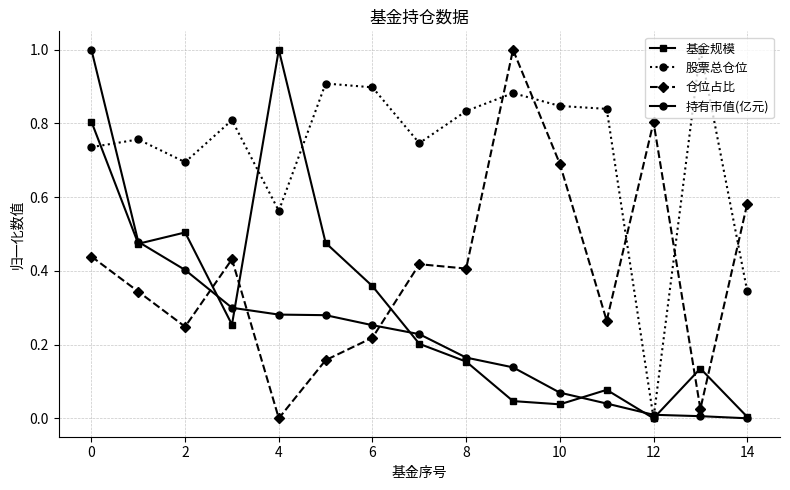

True or false: 仓位占比 and 基金规模 cross at least once.

True